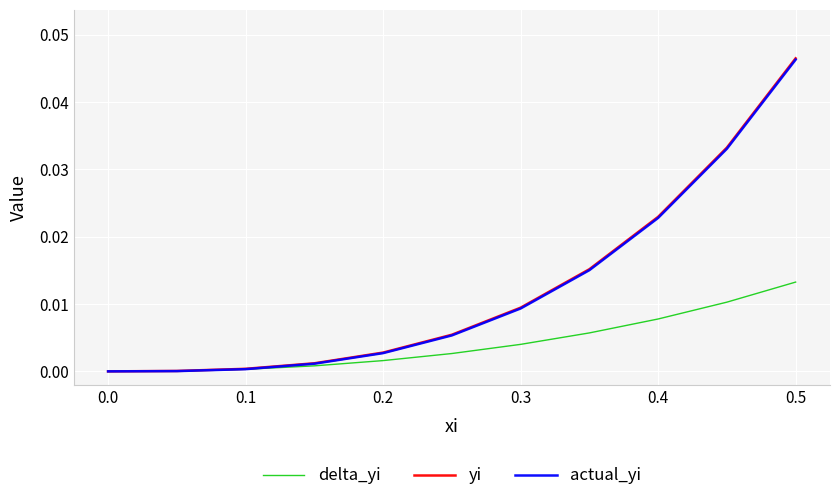

What are all the series names shown in the legend?

delta_yi, yi, actual_yi